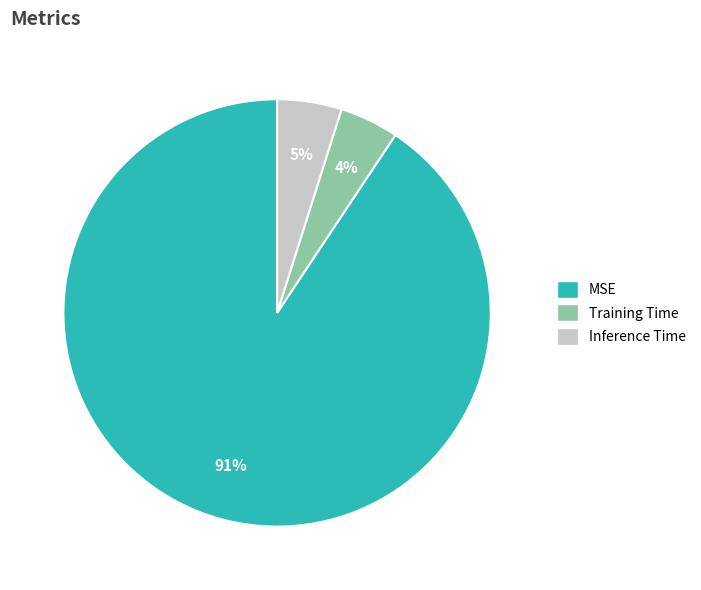

Is there a majority slice in this chart?

Yes